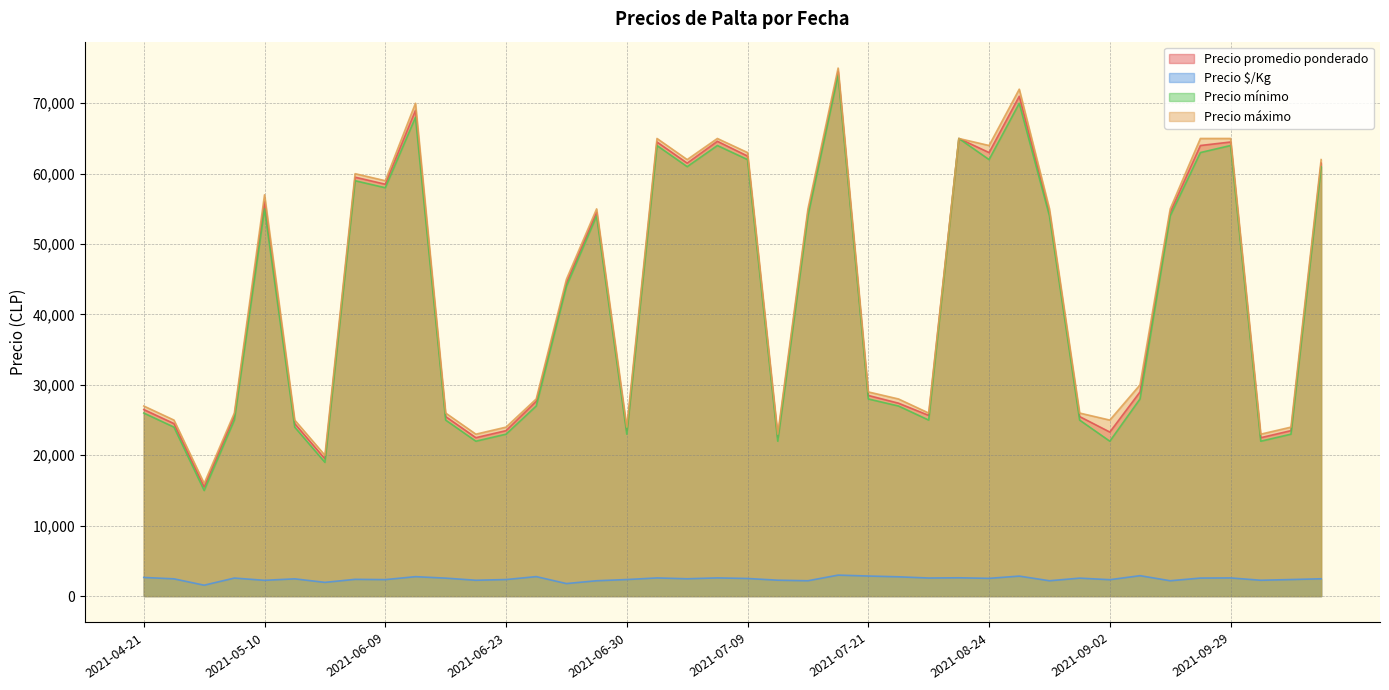

What is the difference between the highest and lowest values at 2021-12-10?

21650